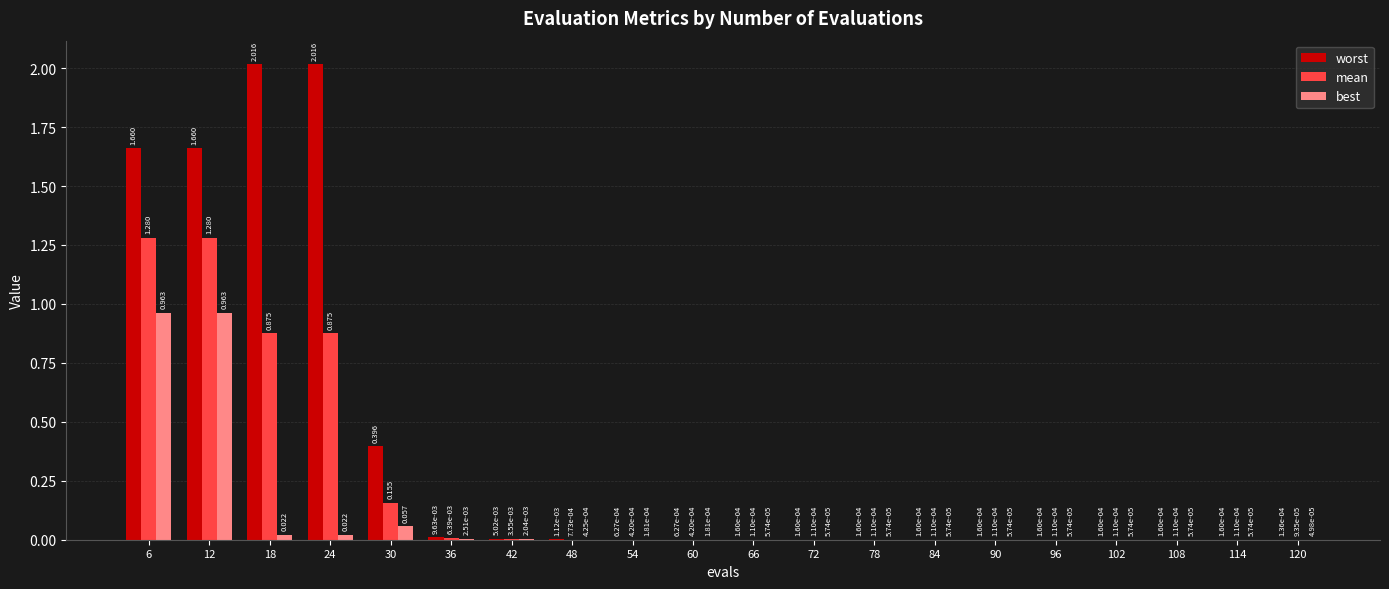

How many groups of bars are there?

20